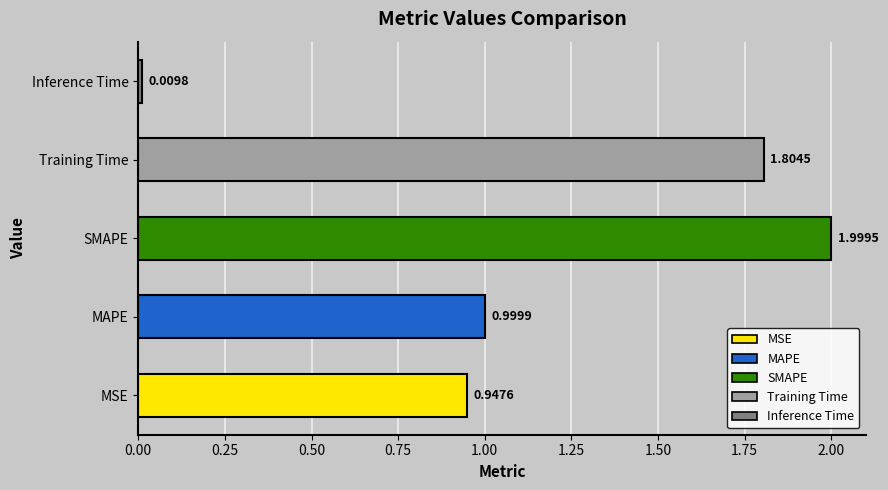

Which has a higher value, Training Time or MSE?

Training Time